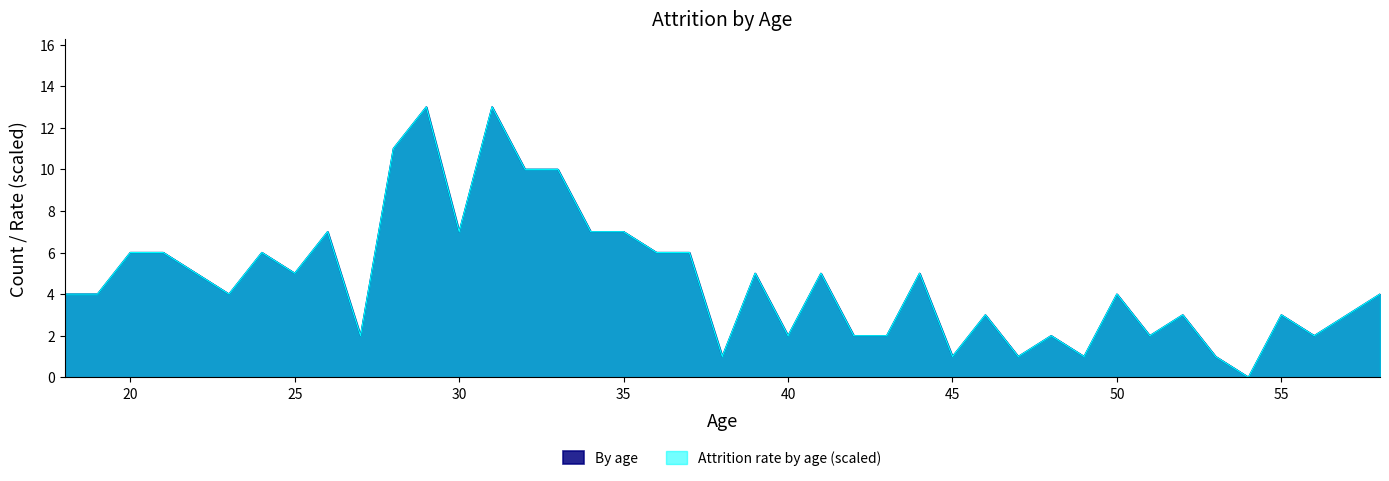

True or false: By age has more than 1 points higher than both neighbors.

True